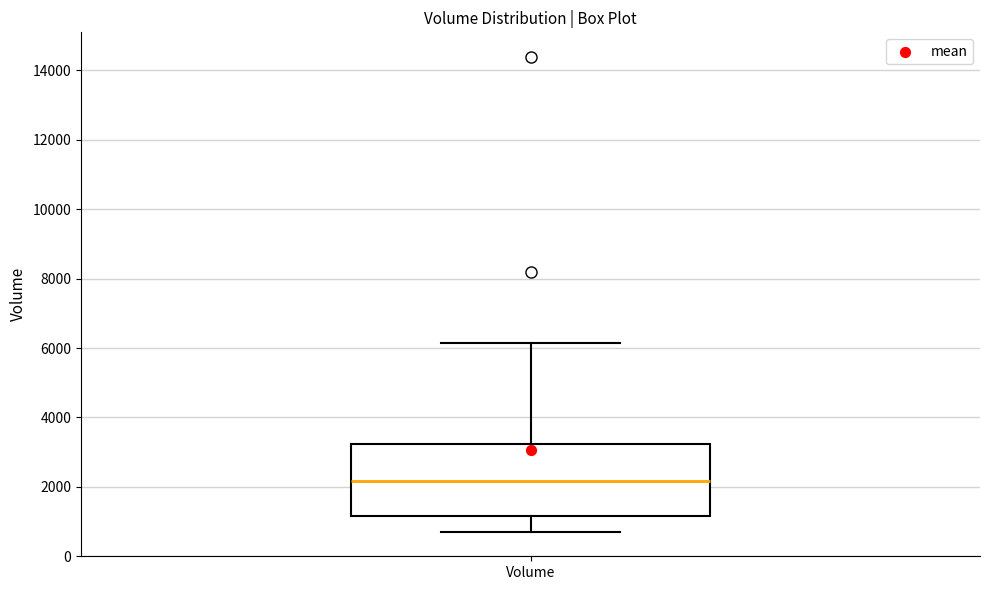

Where does the upper whisker of the box for Volume end on the y-axis? The values are not printed on the chart, so give them approximately, as read against the axis.

6200